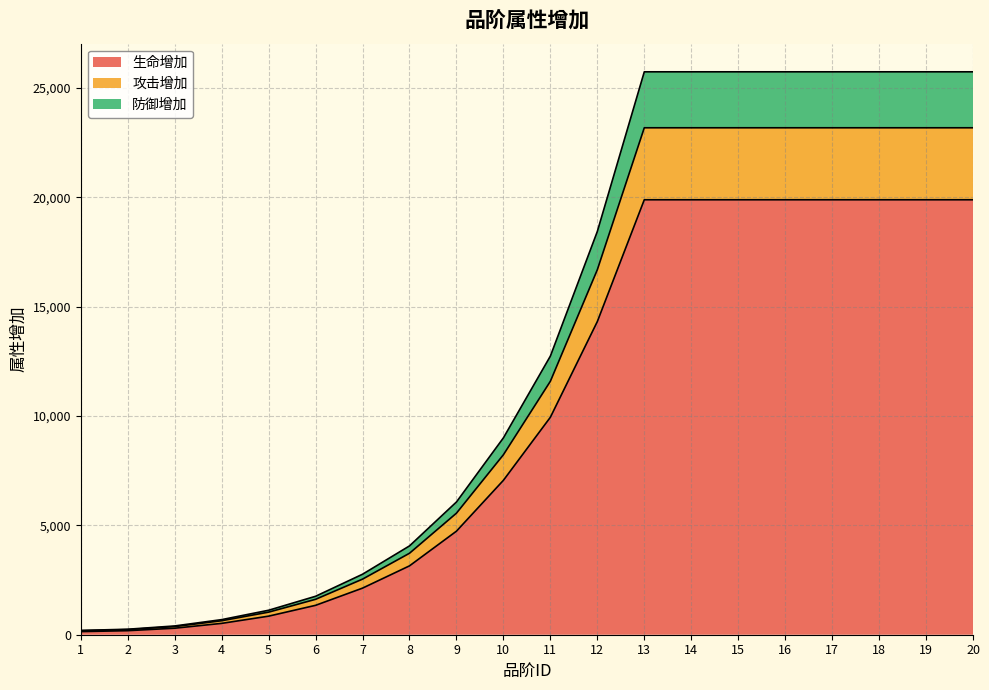

Reading left to right, list all the values displayed in this chart.

生命增加: 142	185	298	519	849	1344	2131	3149	4735	7061	9944	14320	19889	19889	19889	19889	19889	19889	19889	19889
攻击增加: 183	234	372	639	1033	1619	2542	3725	5558	8230	11590	16690	23181	23181	23181	23181	23181	23181	23181	23181
防御增加: 196	251	401	690	1119	1758	2766	4061	6070	9002	12741	18440	25740	25740	25740	25740	25740	25740	25740	25740